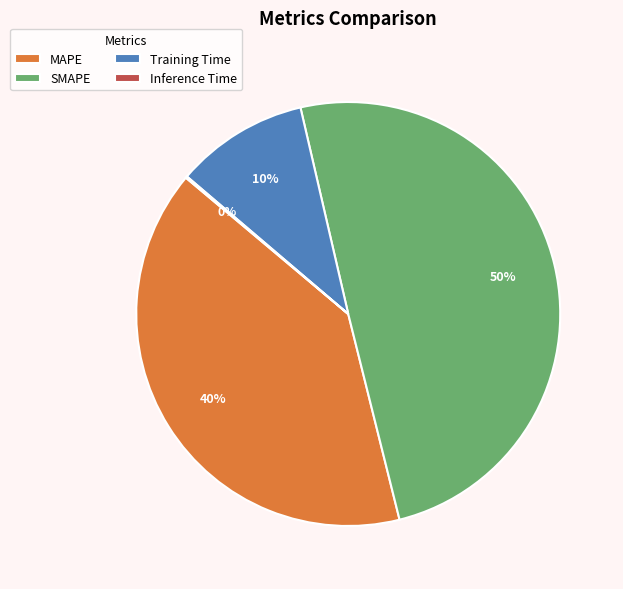

What is the largest slice in the pie chart?

SMAPE